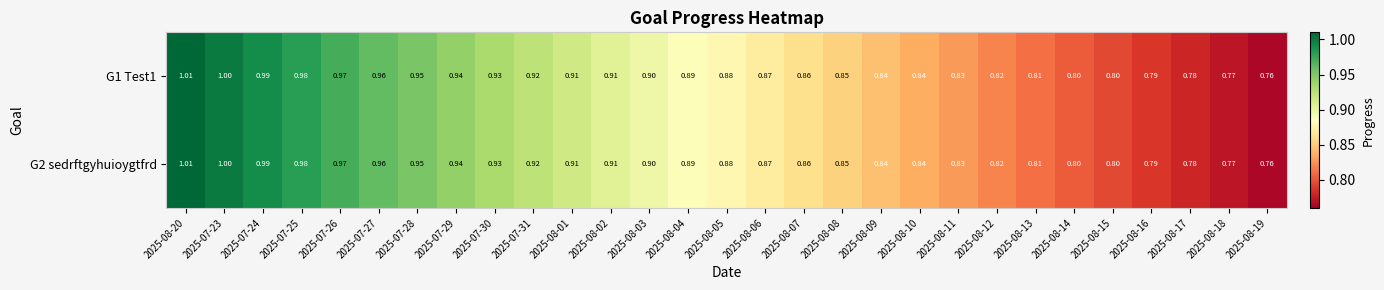

Reading right to left, extract all data points from this chart.

G1 Test1: 2025-08-19=0.8	2025-08-18=0.8	2025-08-17=0.8	2025-08-16=0.8	2025-08-15=0.8	2025-08-14=0.8	2025-08-13=0.8	2025-08-12=0.8	2025-08-11=0.8	2025-08-10=0.8	2025-08-09=0.8	2025-08-08=0.8	2025-08-07=0.9	2025-08-06=0.9	2025-08-05=0.9	2025-08-04=0.9	2025-08-03=0.9	2025-08-02=0.9	2025-08-01=0.9	2025-07-31=0.9	2025-07-30=0.9	2025-07-29=0.9	2025-07-28=0.9	2025-07-27=1.0	2025-07-26=1.0	2025-07-25=1.0	2025-07-24=1.0	2025-07-23=1.0	2025-08-20=1.0
G2 sedrftgyhuioygtfrd: 2025-08-19=0.8	2025-08-18=0.8	2025-08-17=0.8	2025-08-16=0.8	2025-08-15=0.8	2025-08-14=0.8	2025-08-13=0.8	2025-08-12=0.8	2025-08-11=0.8	2025-08-10=0.8	2025-08-09=0.8	2025-08-08=0.8	2025-08-07=0.9	2025-08-06=0.9	2025-08-05=0.9	2025-08-04=0.9	2025-08-03=0.9	2025-08-02=0.9	2025-08-01=0.9	2025-07-31=0.9	2025-07-30=0.9	2025-07-29=0.9	2025-07-28=0.9	2025-07-27=1.0	2025-07-26=1.0	2025-07-25=1.0	2025-07-24=1.0	2025-07-23=1.0	2025-08-20=1.0